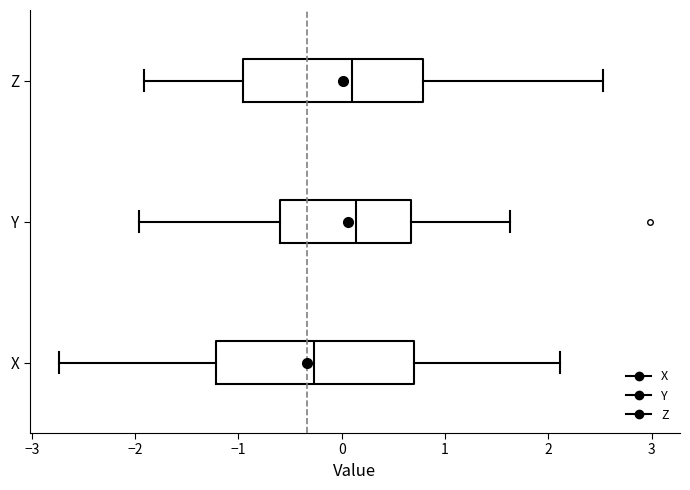

Reading bottom to top, read every box against the x-axis: the position of its median line, the range the box covers, and the ends of its whiskers. The values are not printed on the chart, so give them approximately, as read against the axis.

X: median -0.3, box -1.2 to 0.7, whiskers -2.7 to 2.1
Y: median 0.1, box -0.6 to 0.7, whiskers -2.0 to 1.6
Z: median 0.1, box -1.0 to 0.8, whiskers -1.9 to 2.5